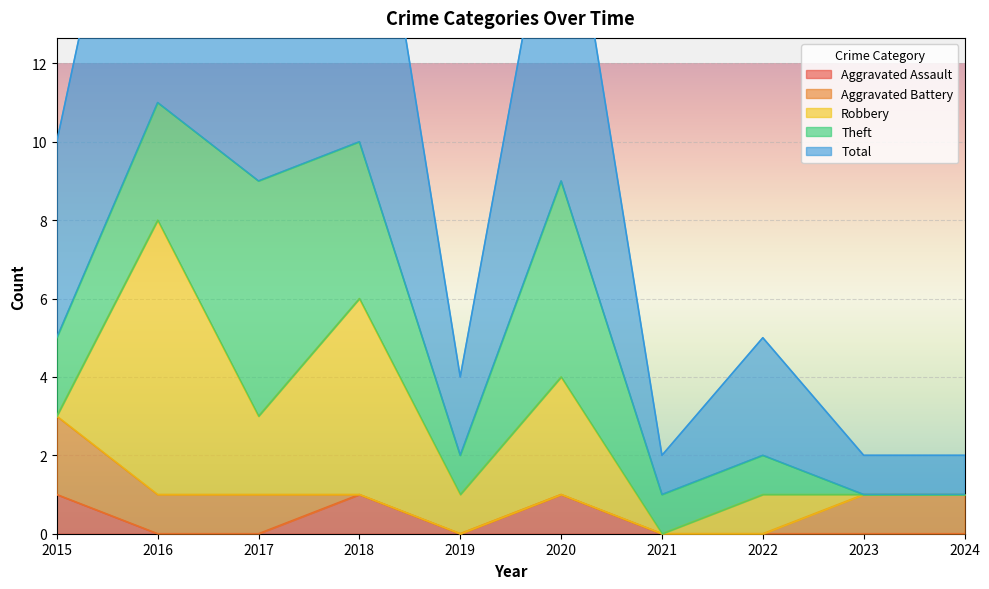

The Aggravated Assault series shows 0 at 2016. True or false?

True